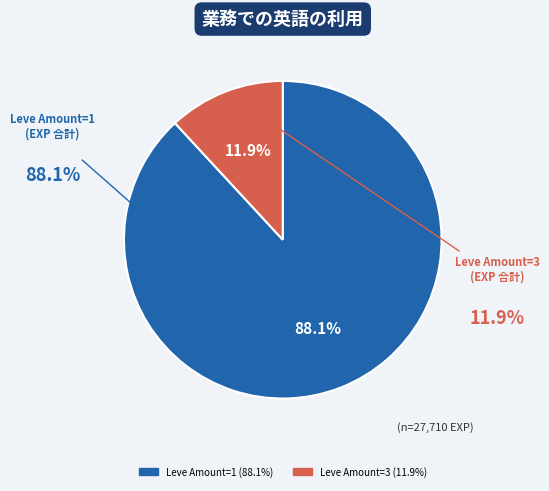

Does any single category account for the majority?

Yes